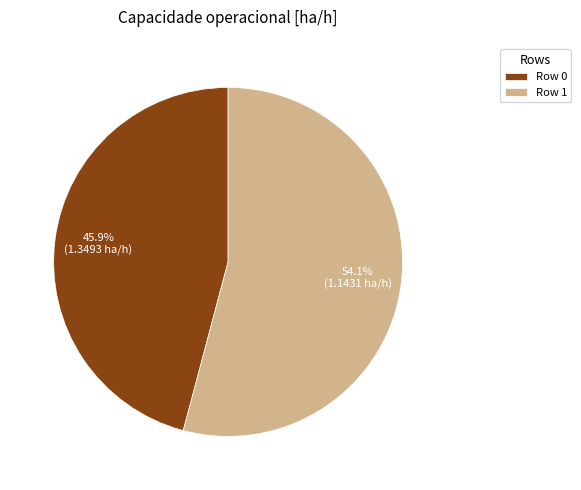

What is the largest slice in the pie chart?

Row 1